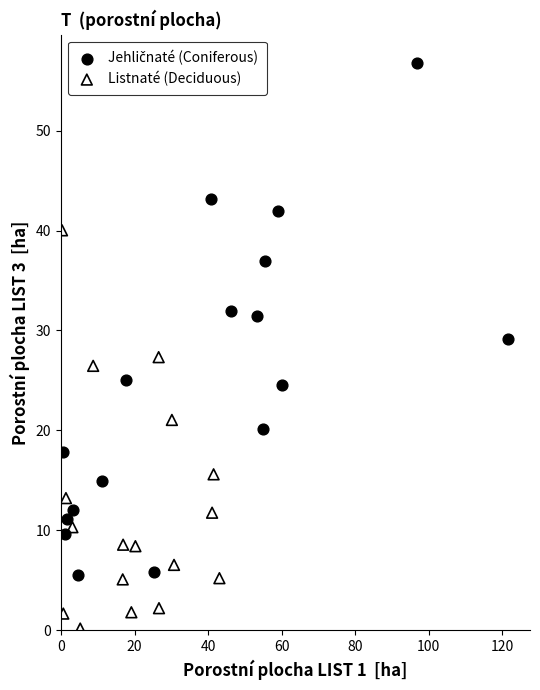

Which series reaches the minimum Y coordinate?

Listnaté (Deciduous)